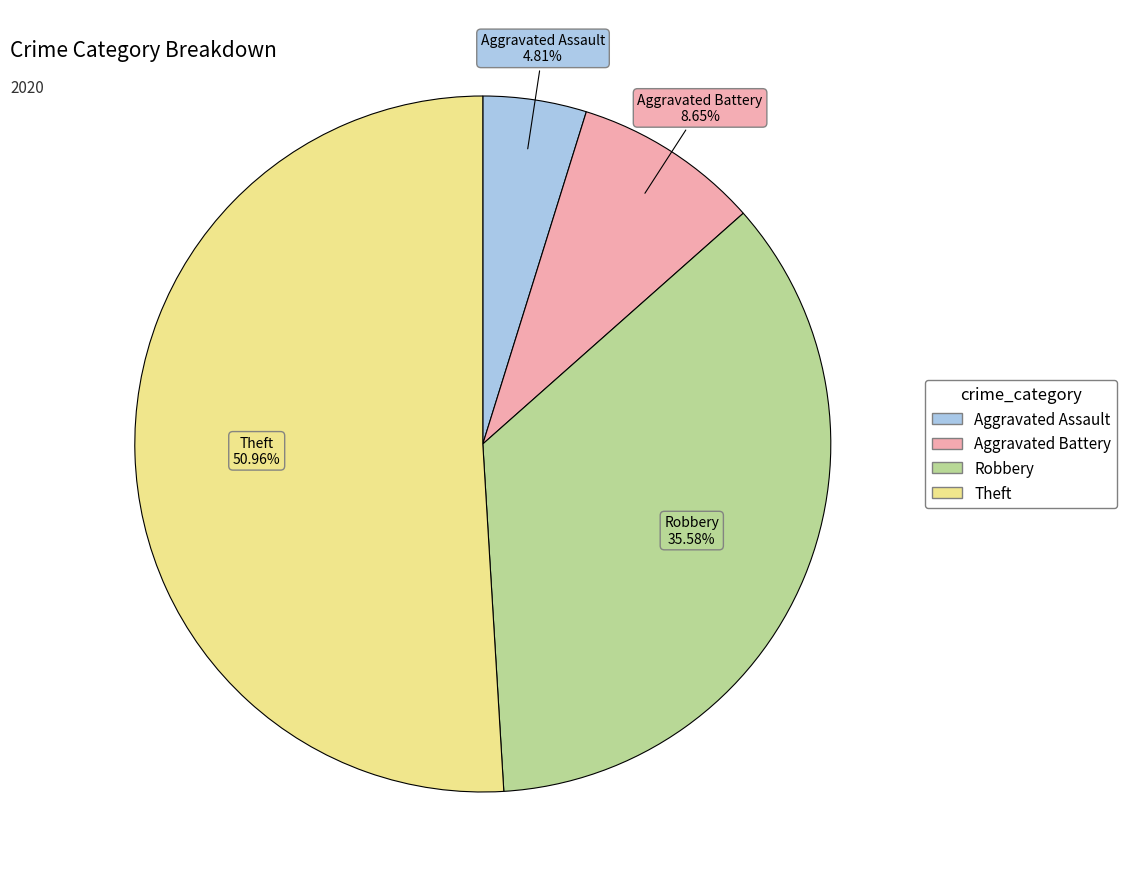

Which slice represents more than half of the pie?

Theft